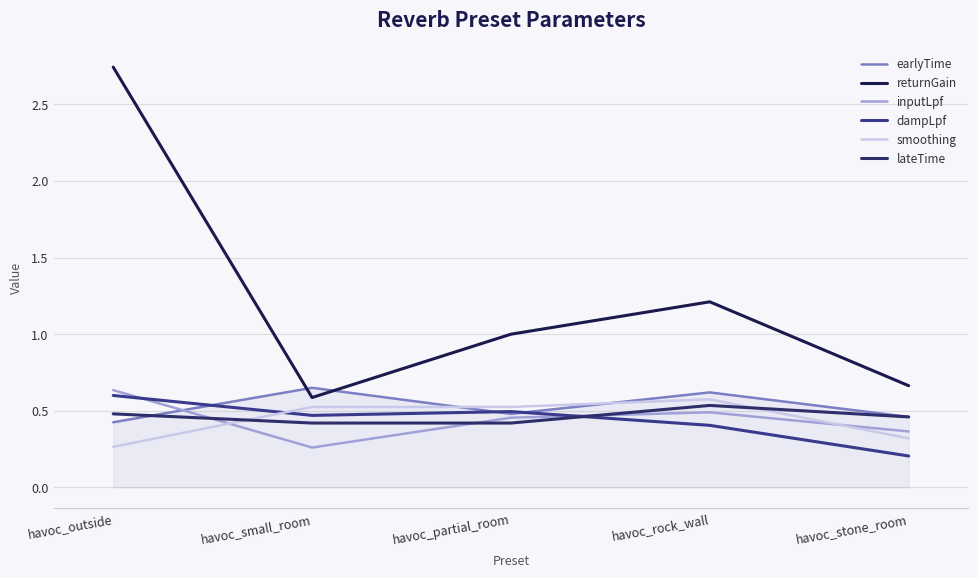

Reading left to right, what are all the values shown in this chart?

earlyTime: havoc_outside=0.4	havoc_small_room=0.7	havoc_partial_room=0.5	havoc_rock_wall=0.6	havoc_stone_room=0.5
returnGain: havoc_outside=2.7	havoc_small_room=0.6	havoc_partial_room=1.0	havoc_rock_wall=1.2	havoc_stone_room=0.7
inputLpf: havoc_outside=0.6	havoc_small_room=0.3	havoc_partial_room=0.5	havoc_rock_wall=0.5	havoc_stone_room=0.4
dampLpf: havoc_outside=0.6	havoc_small_room=0.5	havoc_partial_room=0.5	havoc_rock_wall=0.4	havoc_stone_room=0.2
smoothing: havoc_outside=0.3	havoc_small_room=0.5	havoc_partial_room=0.5	havoc_rock_wall=0.6	havoc_stone_room=0.3
lateTime: havoc_outside=0.5	havoc_small_room=0.4	havoc_partial_room=0.4	havoc_rock_wall=0.5	havoc_stone_room=0.5